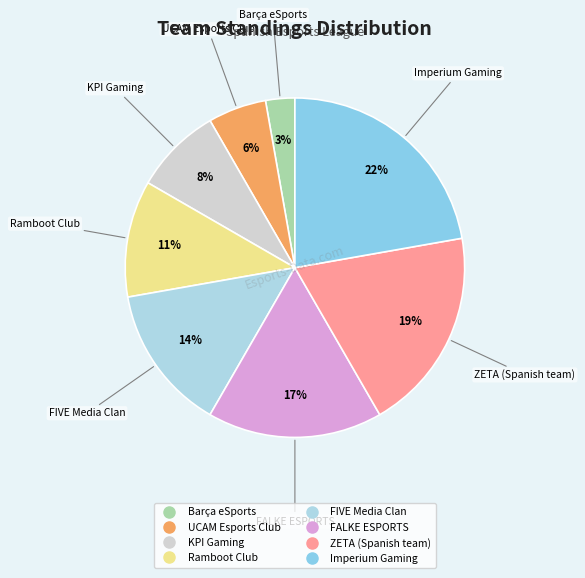

To the nearest percent, what portion does Imperium Gaming represent?

22%